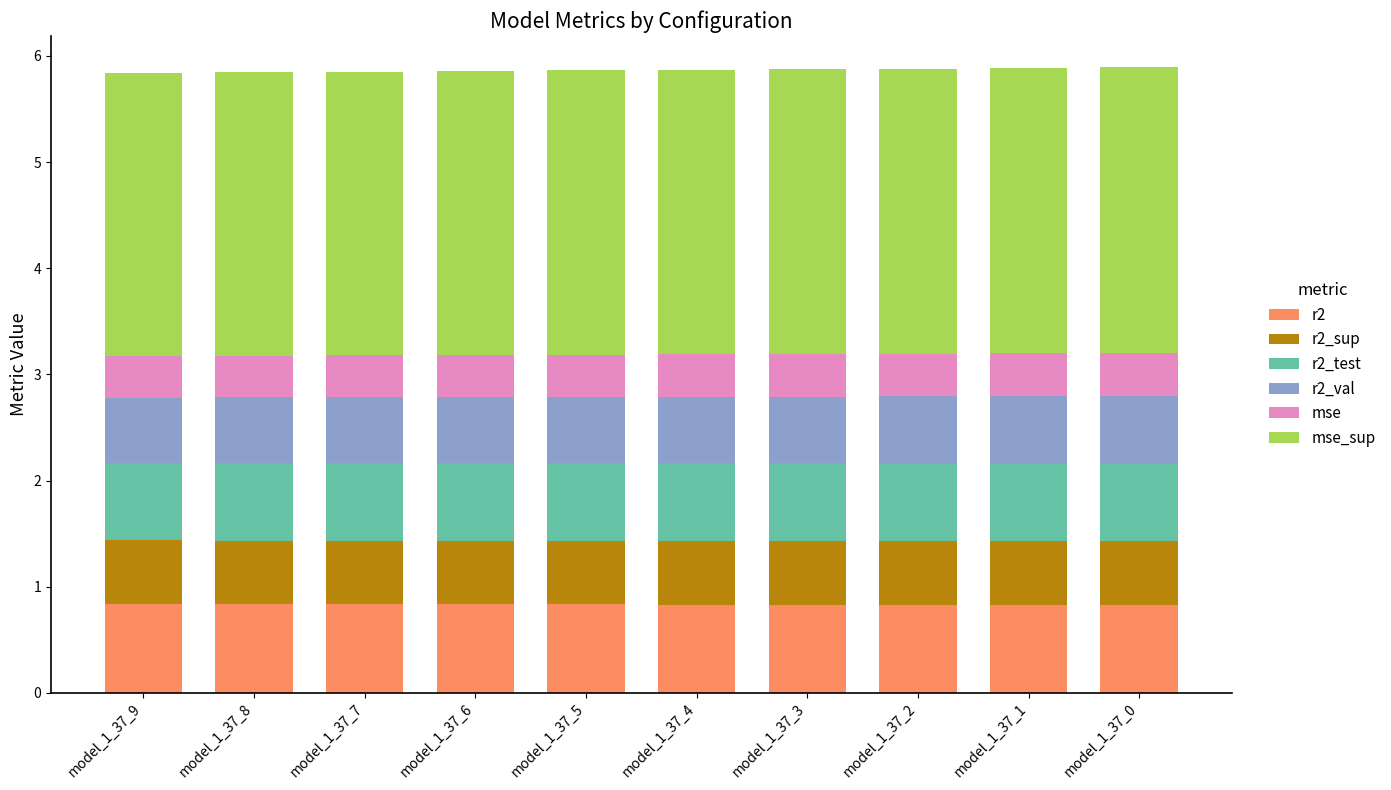

What is the total value across all series at model_1_37_8?

5.8